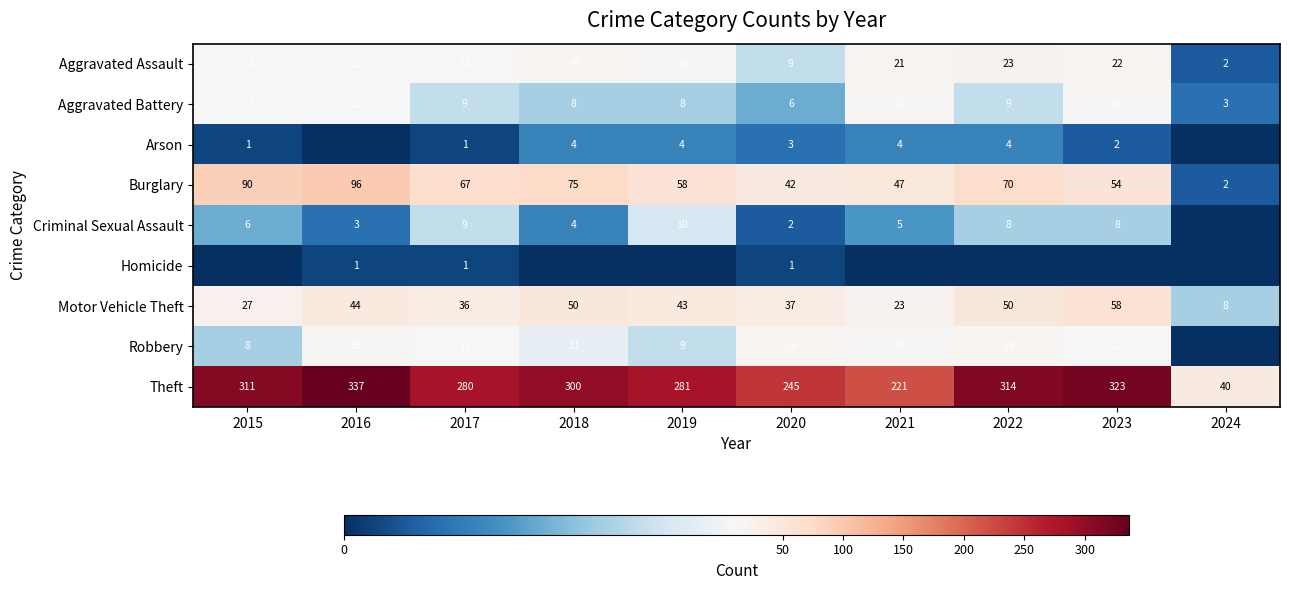

What is the greatest value displayed?

337